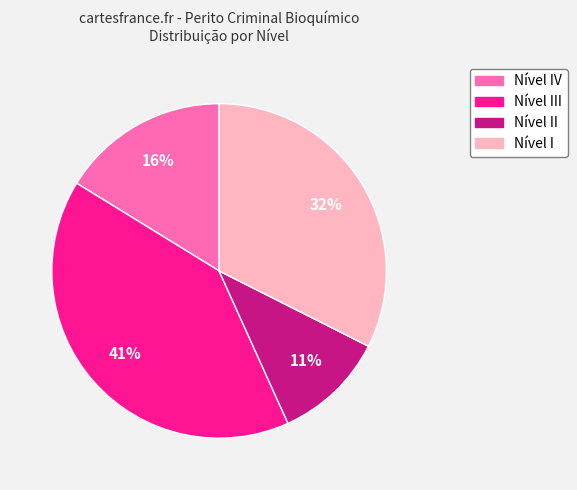

Is there any slice that represents more than half of the pie?

No